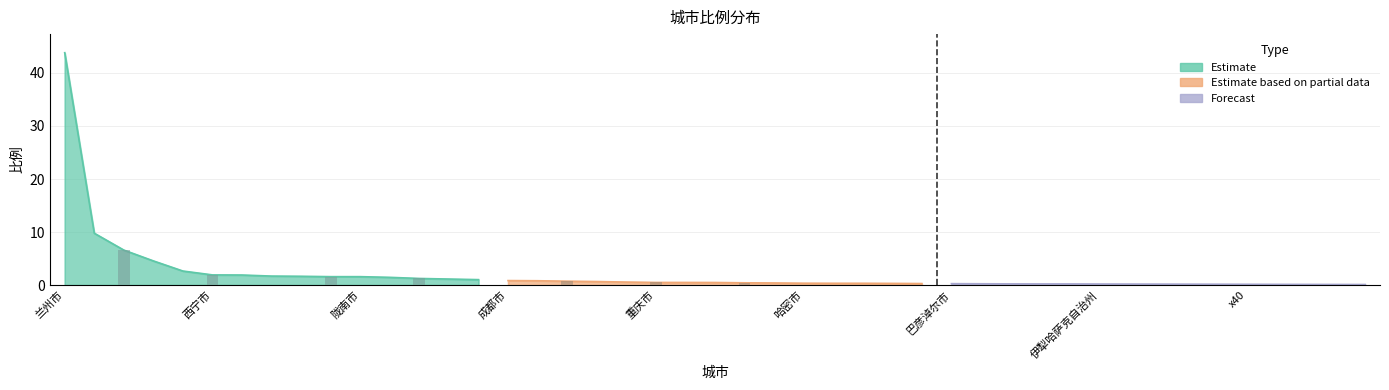

Reading left to right, extract all data points from this chart.

Estimate: 43.8	9.8	6.6	4.6	2.6	1.9	1.9	1.7	1.7	1.6	1.6	1.5	1.2	1.1	1.0
Estimate based on partial data: 0.8	0.8	0.7	0.7	0.6	0.5	0.5	0.5	0.4	0.4	0.3	0.3	0.3	0.3	0.3
Forecast: 0.3	0.2	0.2	0.2	0.2	0.2	0.2	0.2	0.2	0.2	0.1	0.1	0.1	0.1	0.1